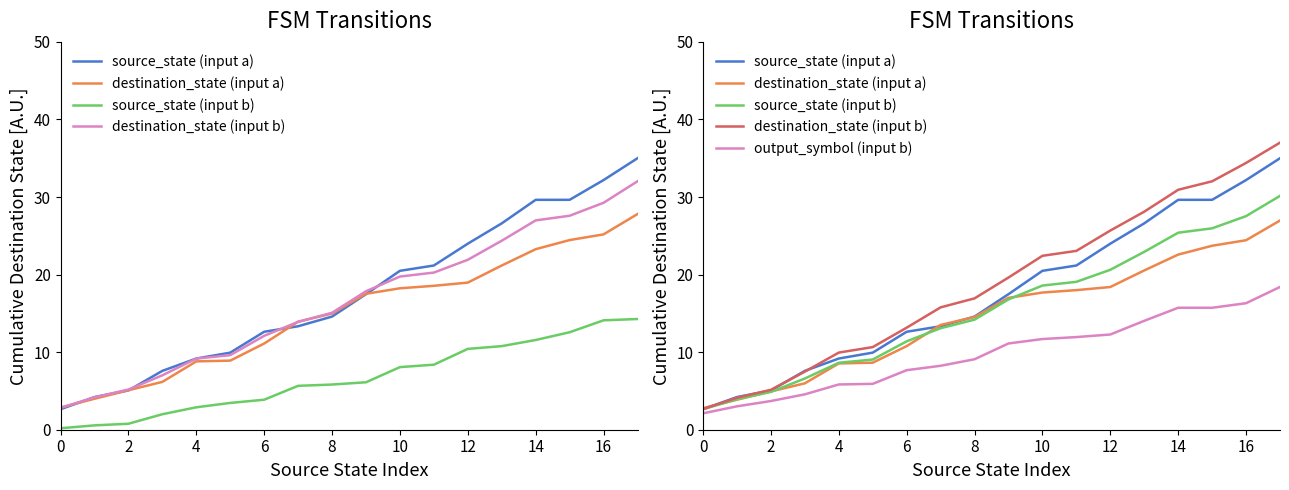

What is the sum of all destination_state (input b) values?

339.1